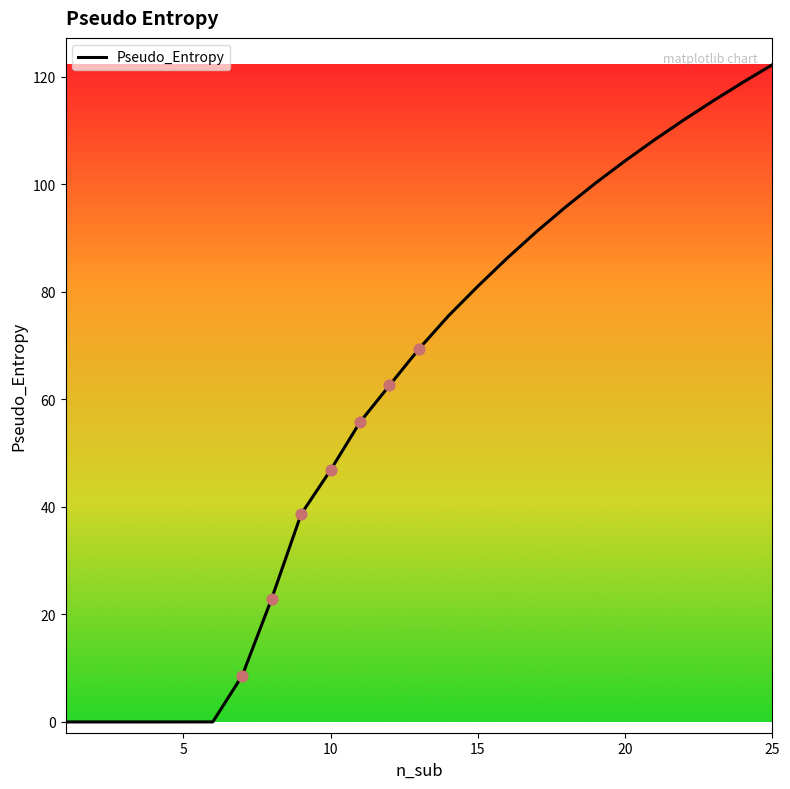

What is the maximum value shown in the chart?

122.2